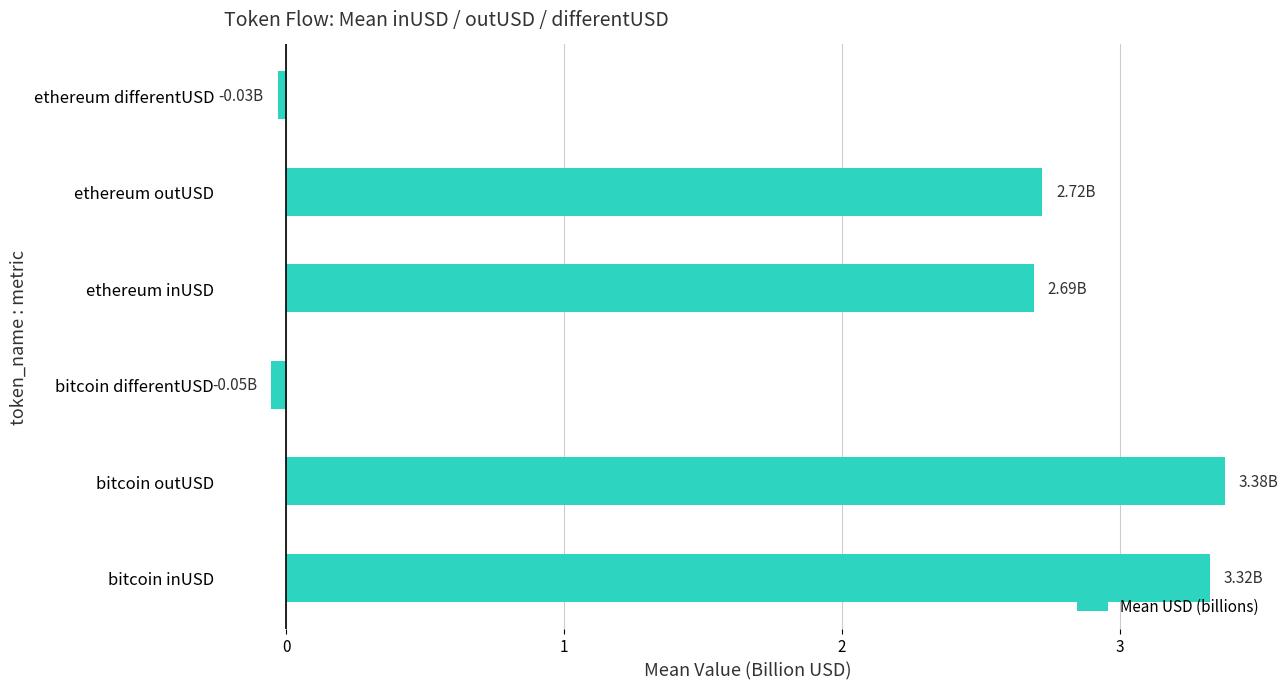

What is the sum of all values?

12.0